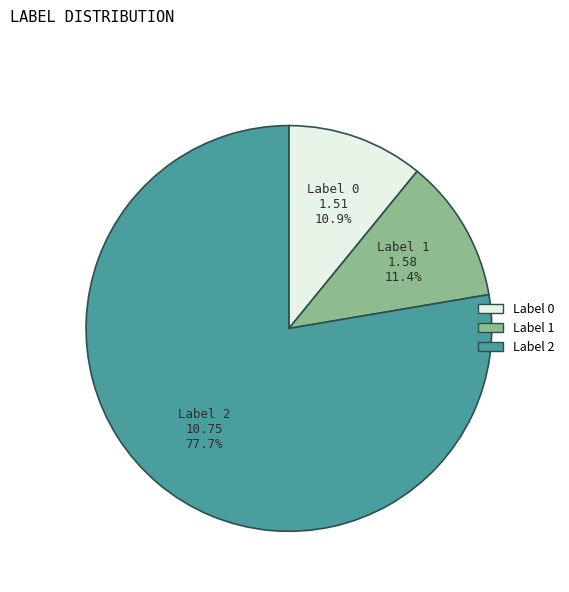

Is there any slice that represents more than half of the pie?

Yes